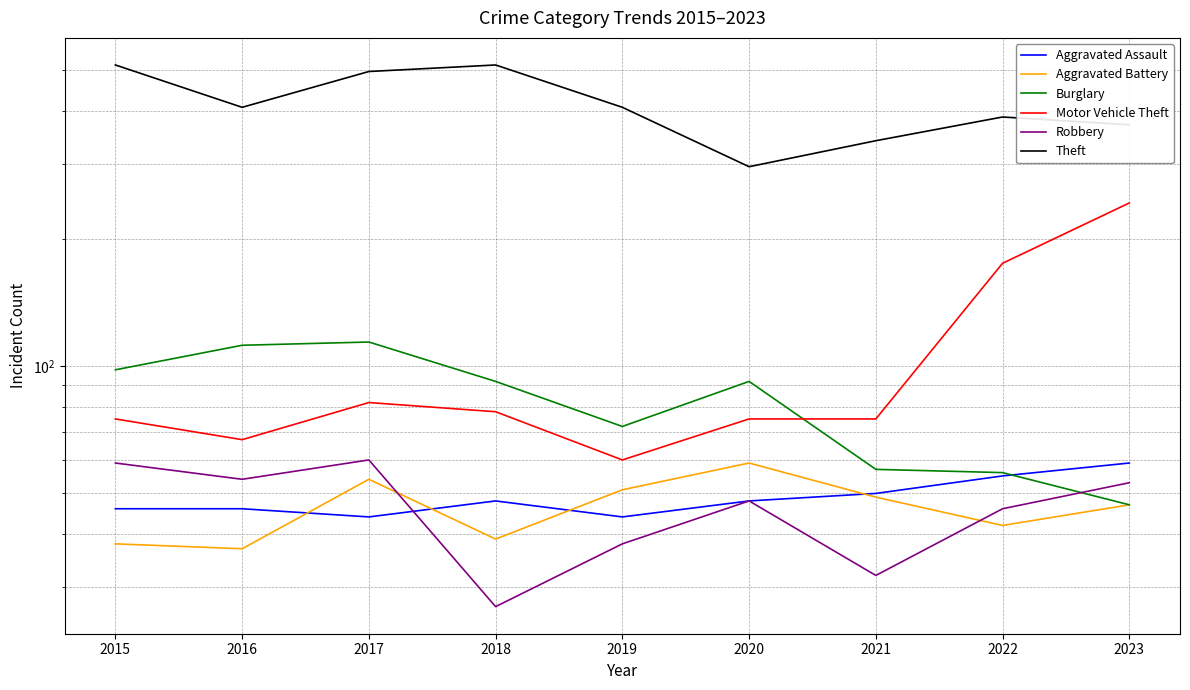

Where is the first local maximum for Theft?

2018